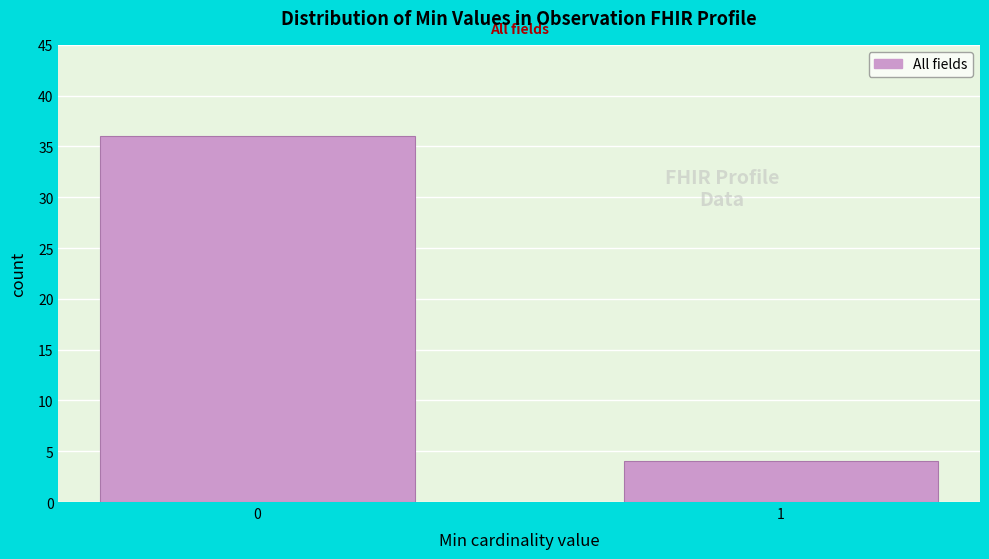

Reading right to left, transcribe all the data shown in this chart.

1=4	0=36